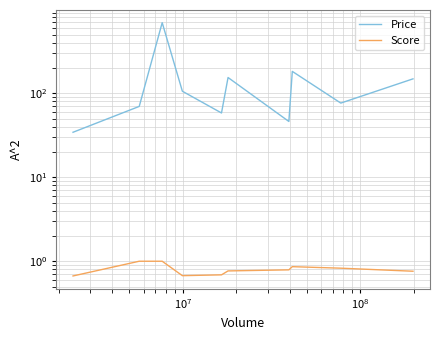

How many data points in Price are above 105?

5